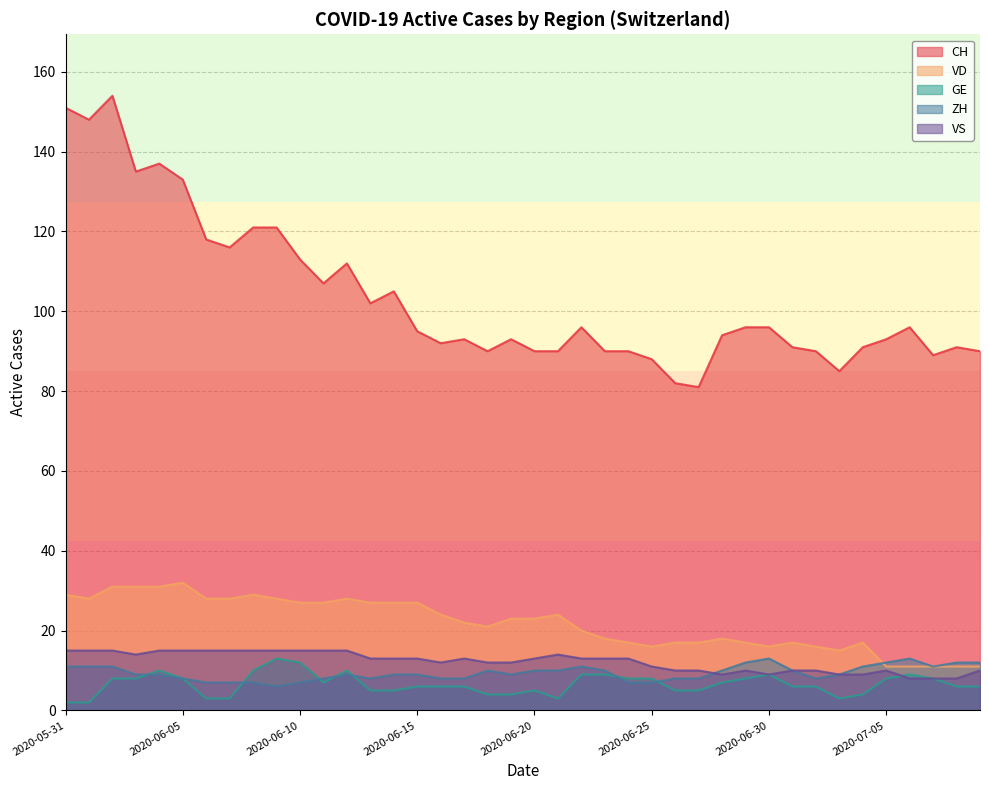

True or false: CH and VD cross at least once.

False